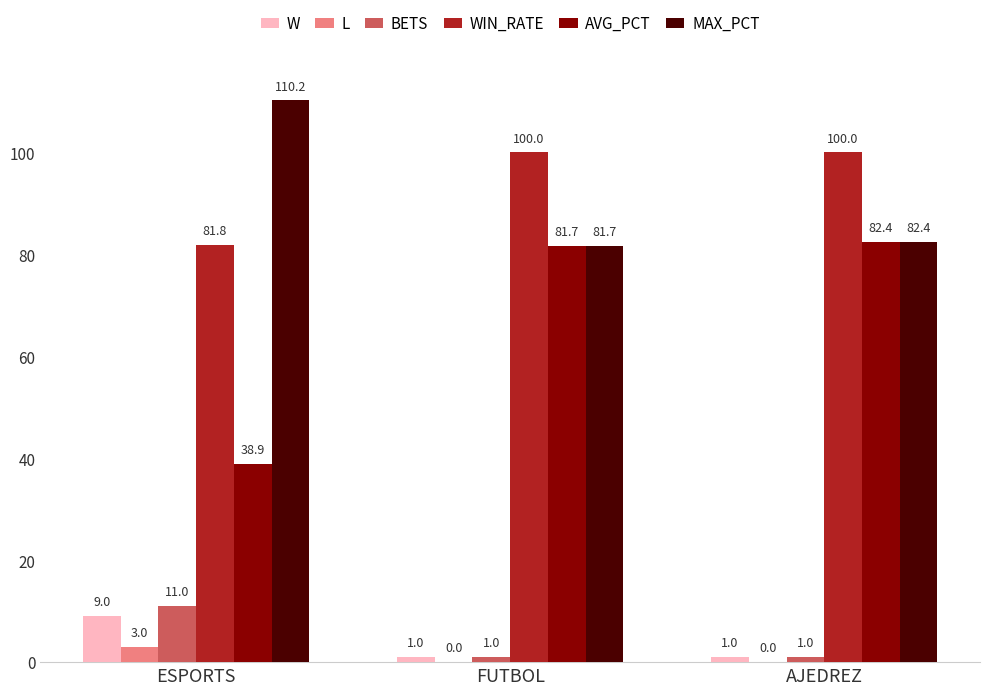

Reading left to right, list all the values displayed in this chart.

W: ESPORTS=9.0	FUTBOL=1.0	AJEDREZ=1.0
L: ESPORTS=3.0	FUTBOL=0.0	AJEDREZ=0.0
BETS: ESPORTS=11.0	FUTBOL=1.0	AJEDREZ=1.0
WIN_RATE: ESPORTS=81.8	FUTBOL=100.0	AJEDREZ=100.0
AVG_PCT: ESPORTS=38.9	FUTBOL=81.7	AJEDREZ=82.4
MAX_PCT: ESPORTS=110.2	FUTBOL=81.7	AJEDREZ=82.4